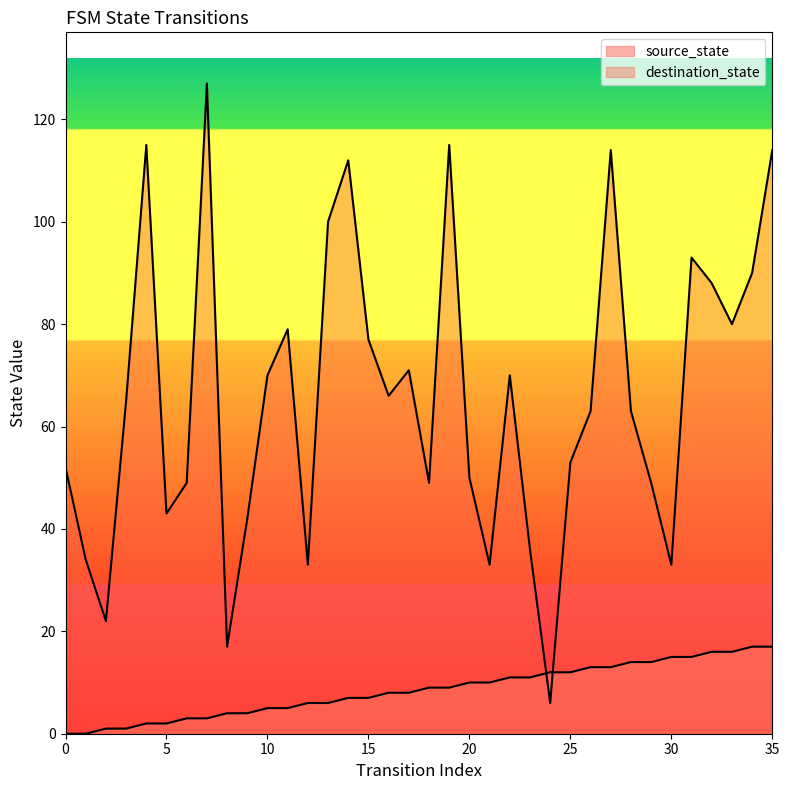

Does the chart display data point markers on the line(s)?

No